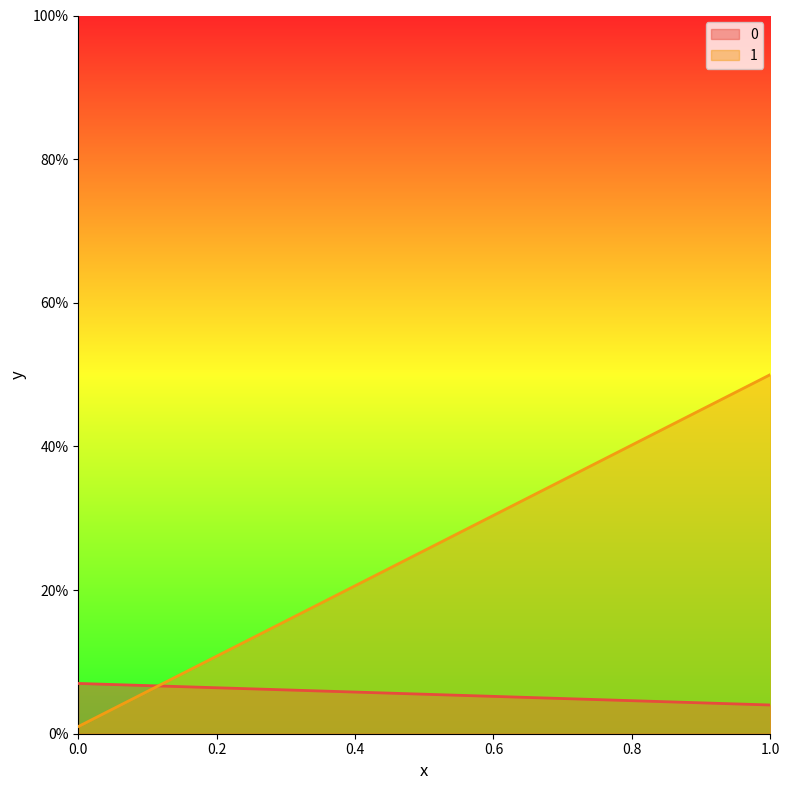

Between 0 and 1, which series saw the biggest shift?

1